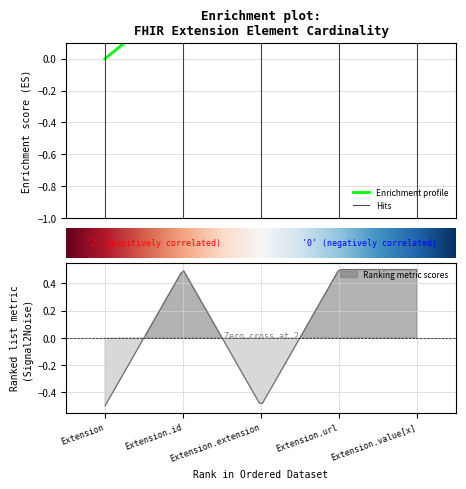

True or false: min_cardinality and max_cardinality cross at least once.

False